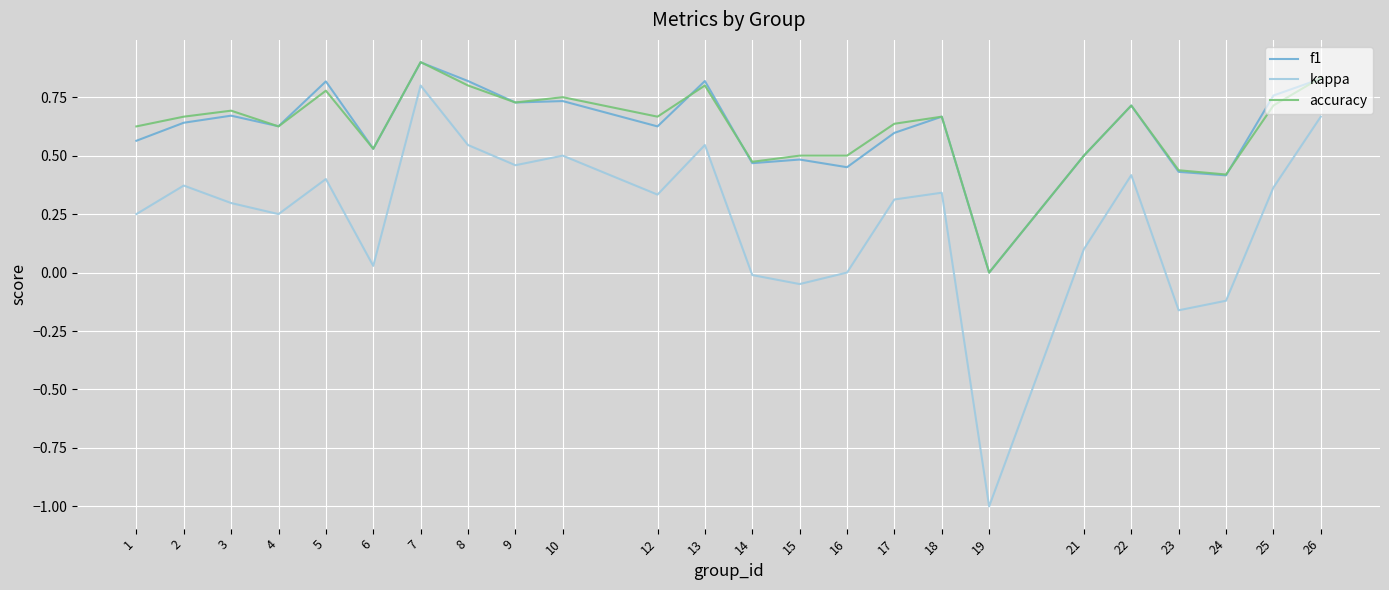

Which series has the widest spread of values?

kappa